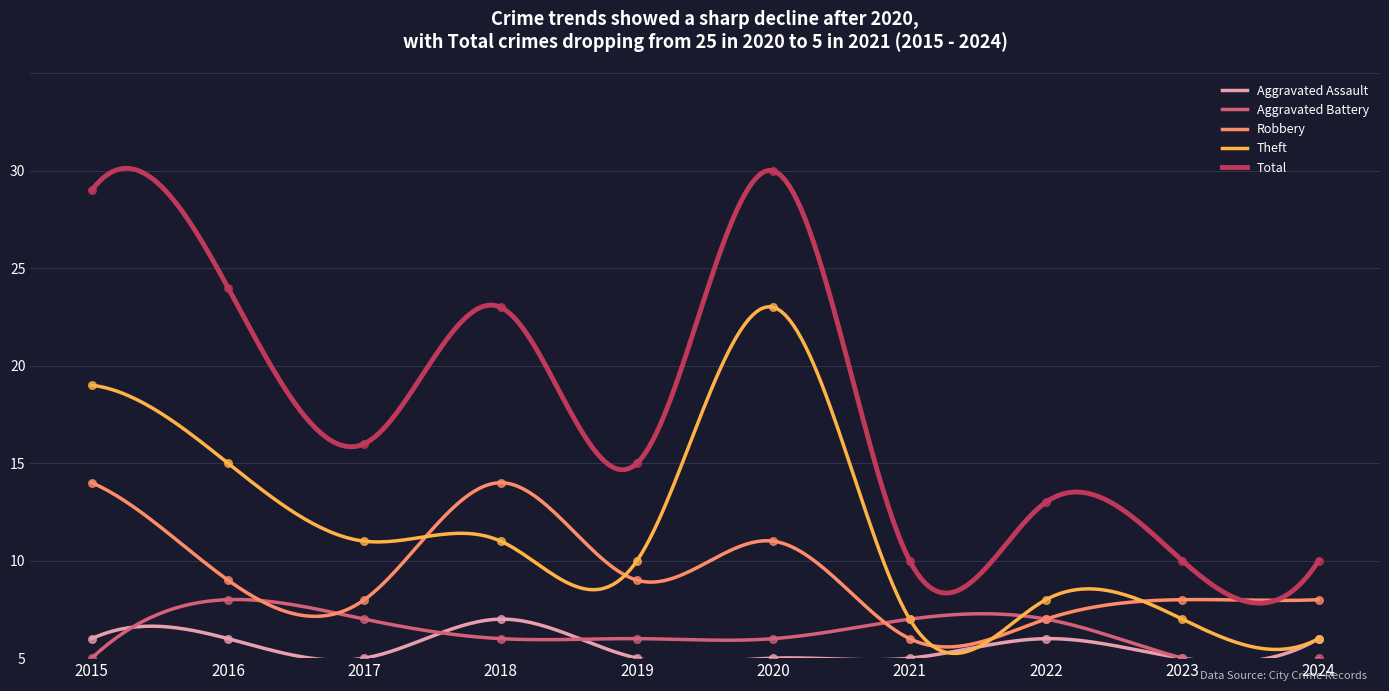

What are all the series names shown in the legend?

Aggravated Assault, Aggravated Battery, Robbery, Theft, Total